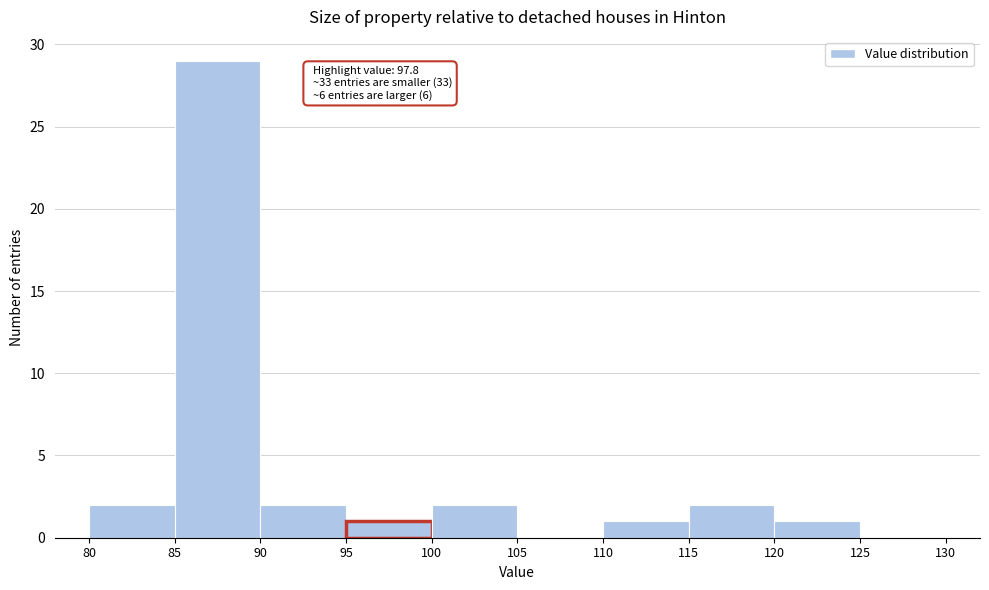

Over which range of the x-axis is the bar tallest?

85 to 90